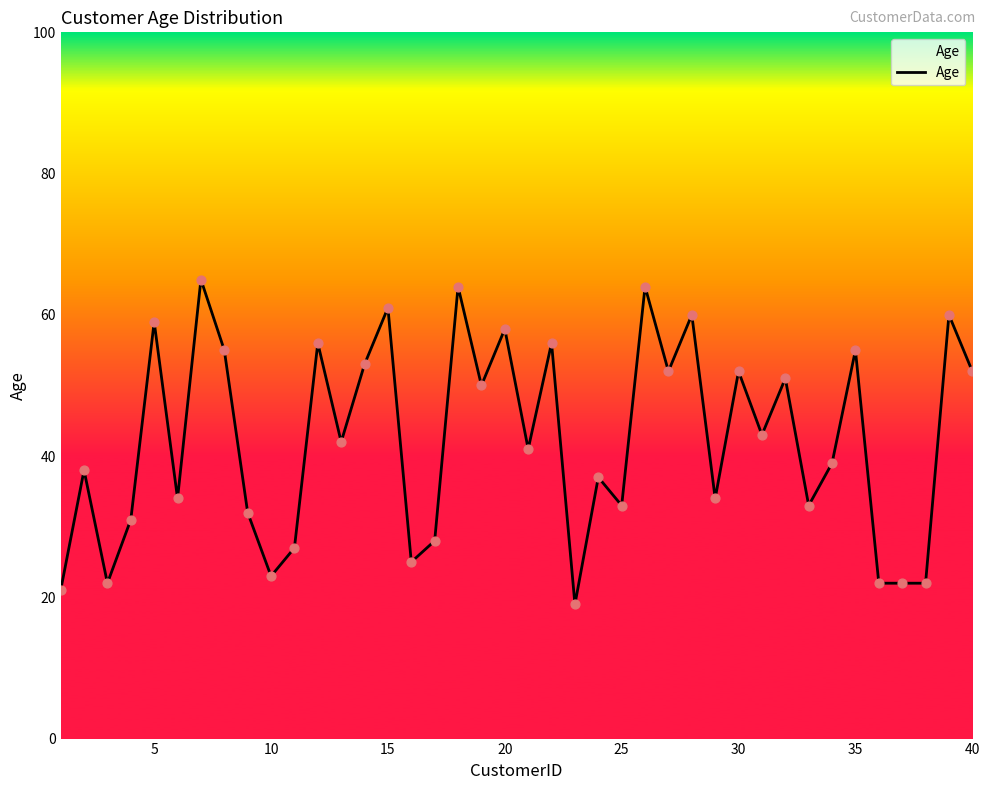

What is the difference between the maximum and minimum values?

46